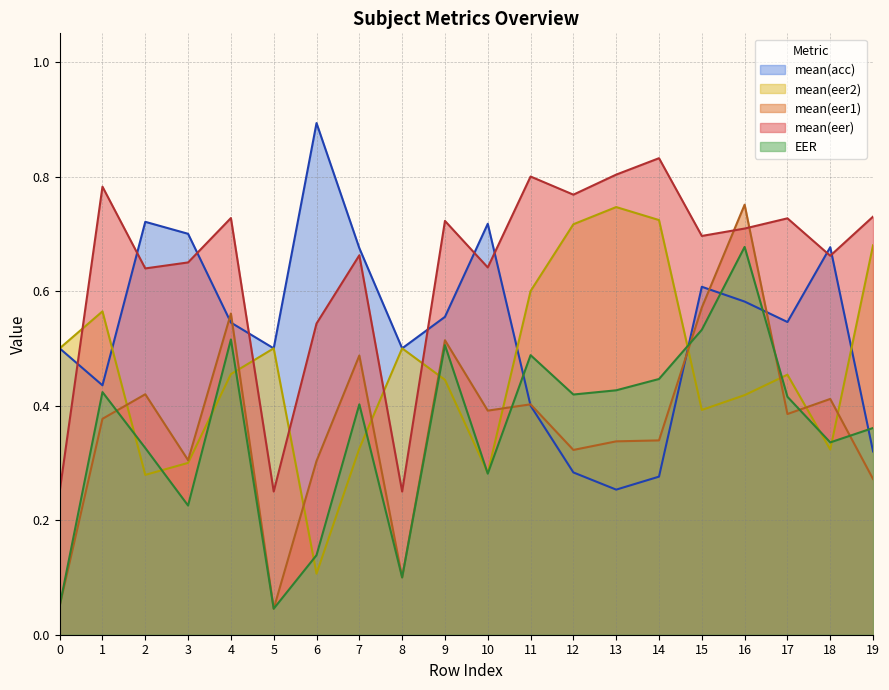

What is the greatest value displayed?

0.9